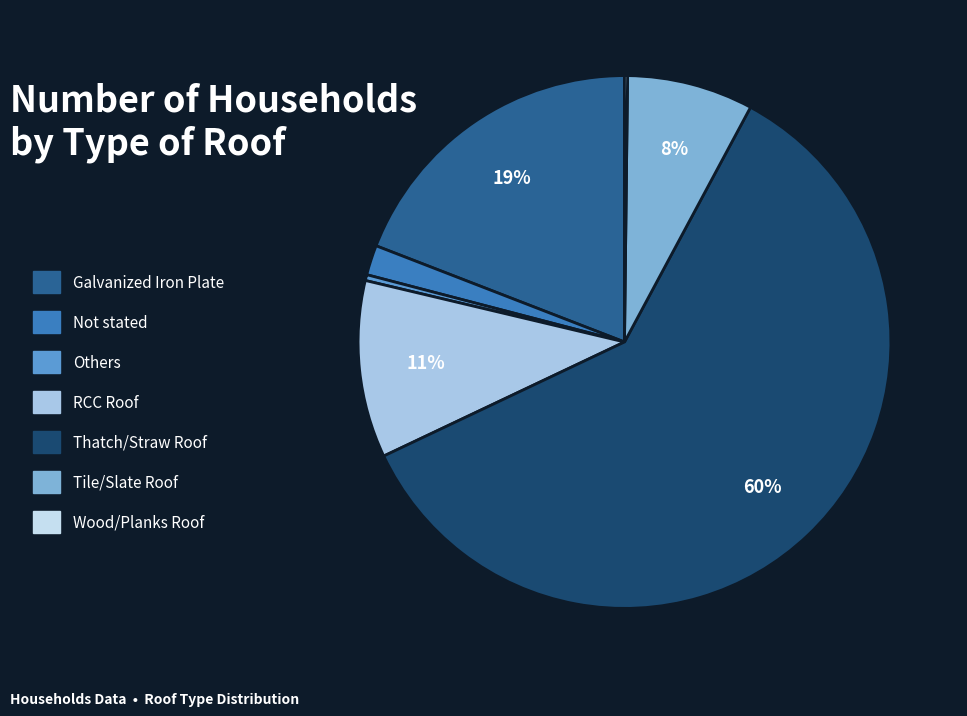

What is the ratio of the value at Galvanized Iron Plate to the value at Thatch/Straw Roof?

0.3